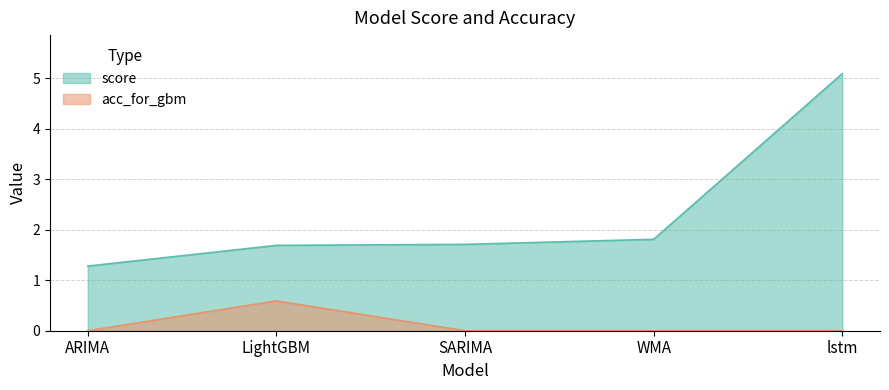

Rank the series at SARIMA from lowest to highest value.

acc_for_gbm, score